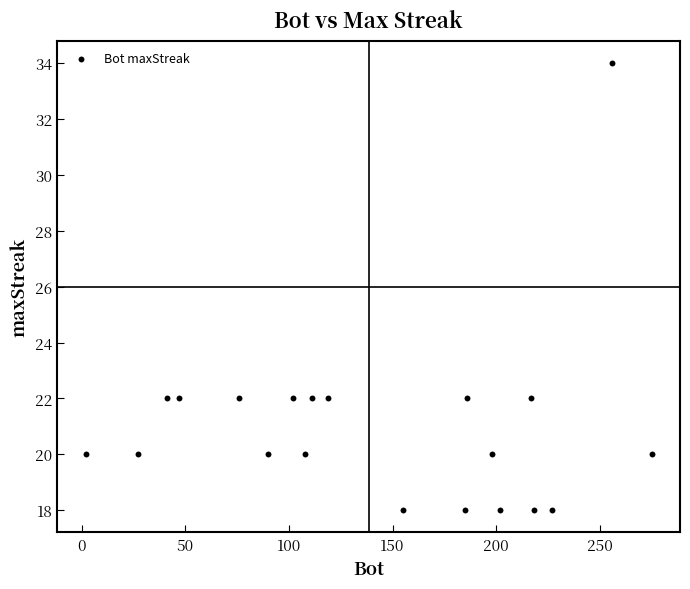

What is the range of Y values (max minus min)?

16